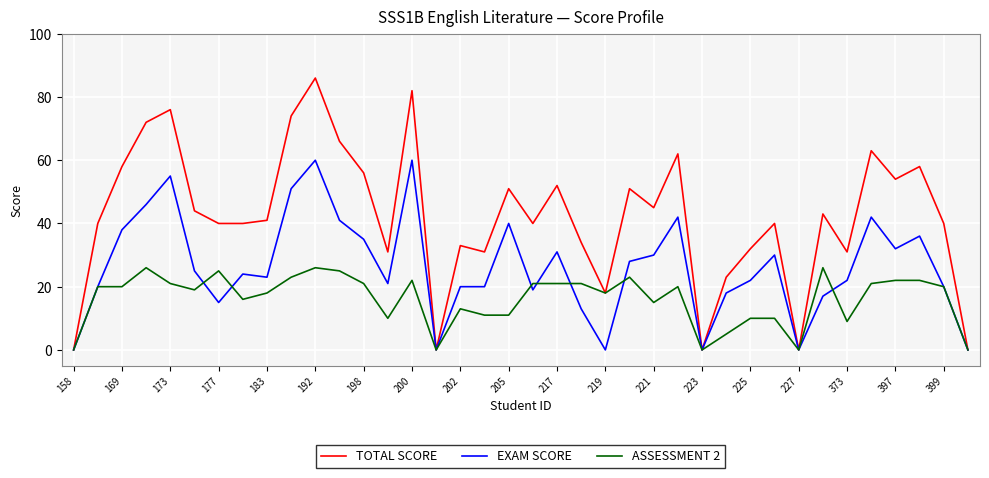

What is the difference between the maximum and minimum values in the TOTAL SCORE series?

86